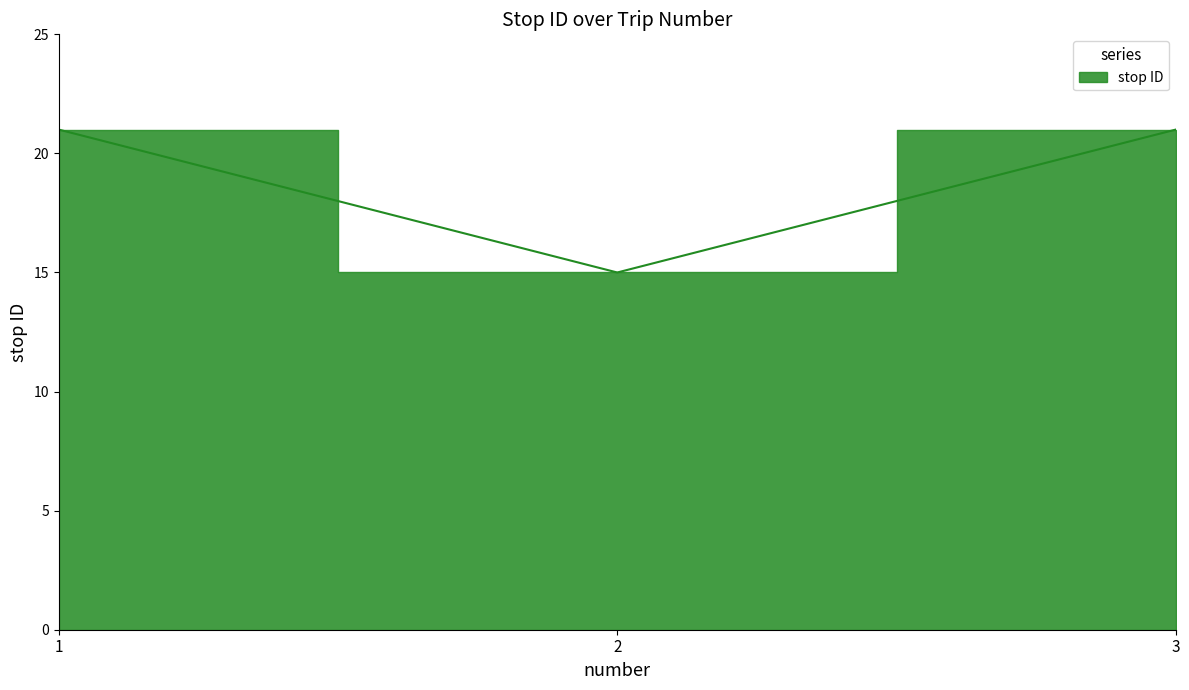

What is the ratio of the value at 1 to the value at 2?

1.4